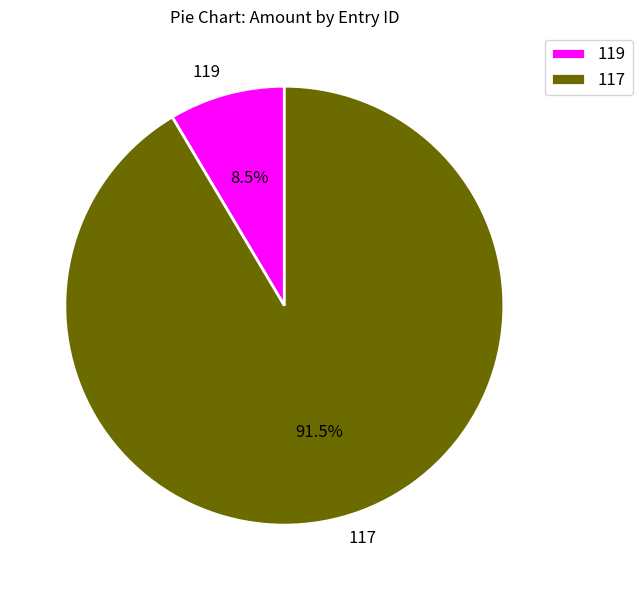

Combined, what portion of the pie is 117 and 119?

100.0%